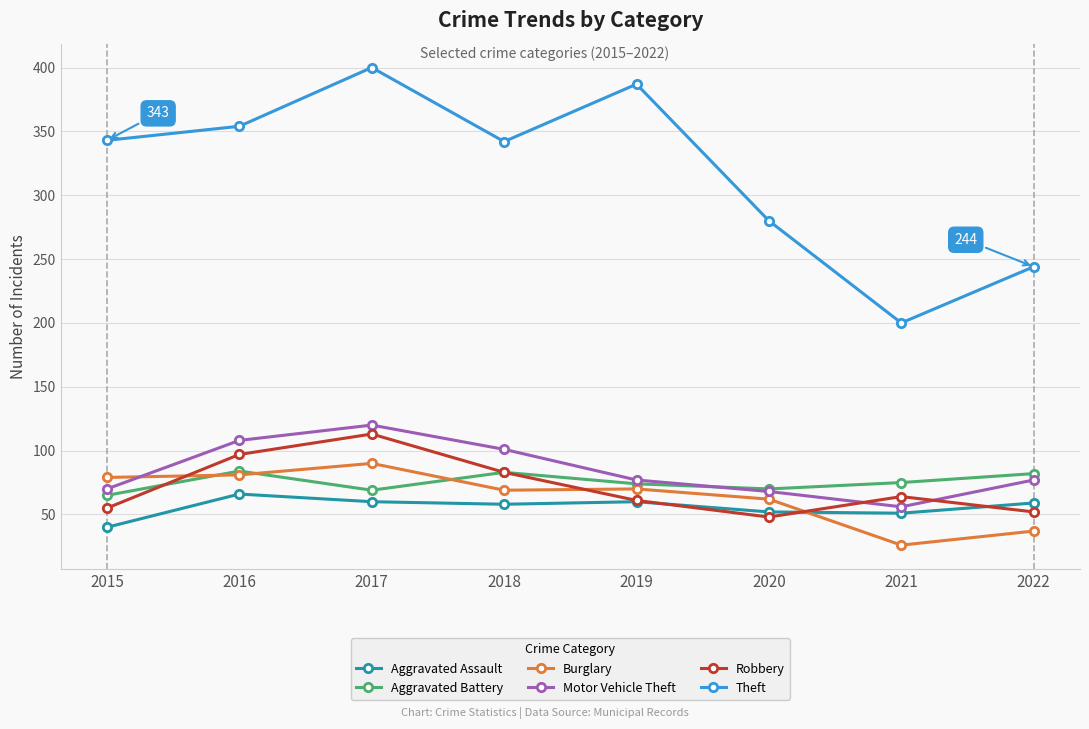

Between 2017 and 2020, which series saw the biggest shift?

Theft